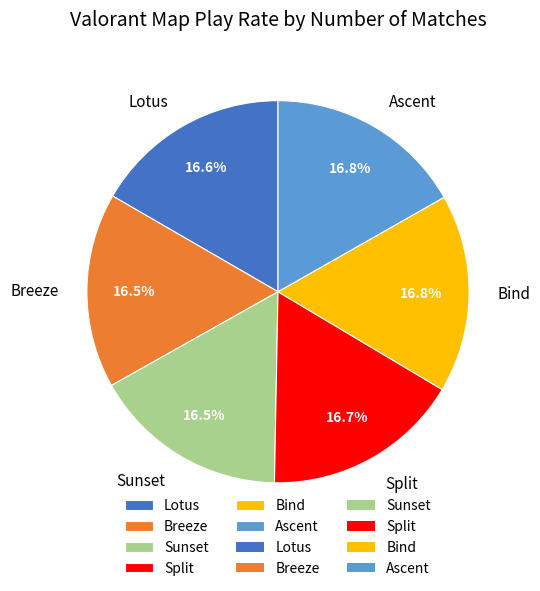

To the nearest percent, what is the combined percentage of Ascent and Sunset?

33%